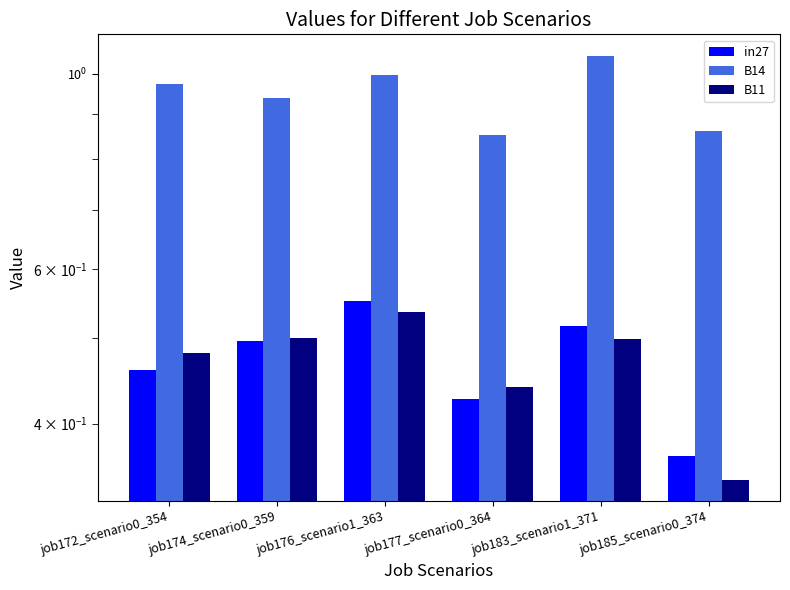

Is the value of in27 at job172_scenario0_354 greater than the value of B11 at job177_scenario0_364?

Yes